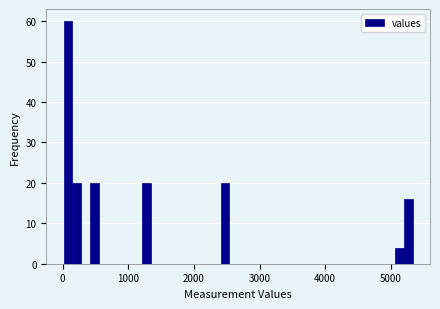

Around what value on the x-axis is the tallest bar? Give the approximate position of its centre, as read against the axis.

100